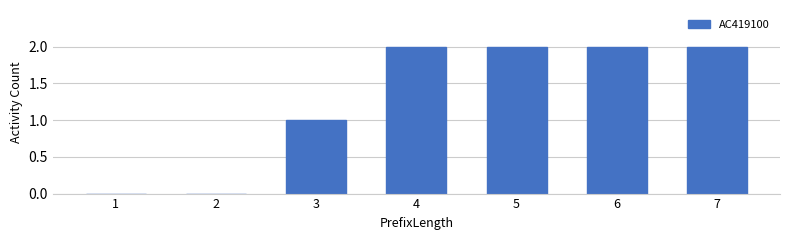

What is the sum of all values?

9